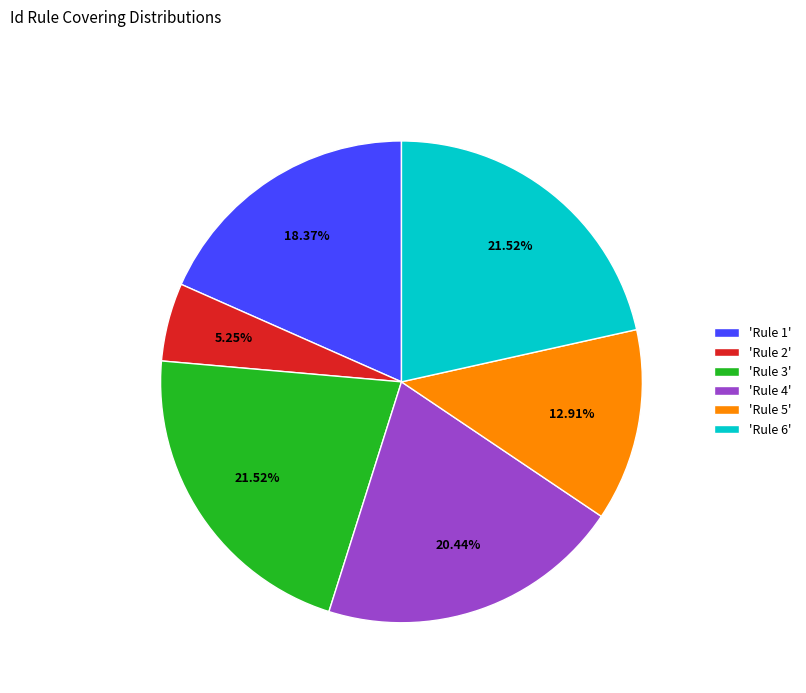

Approximately how many times larger is the value at 'Rule 3' compared to 'Rule 6'?

1.0